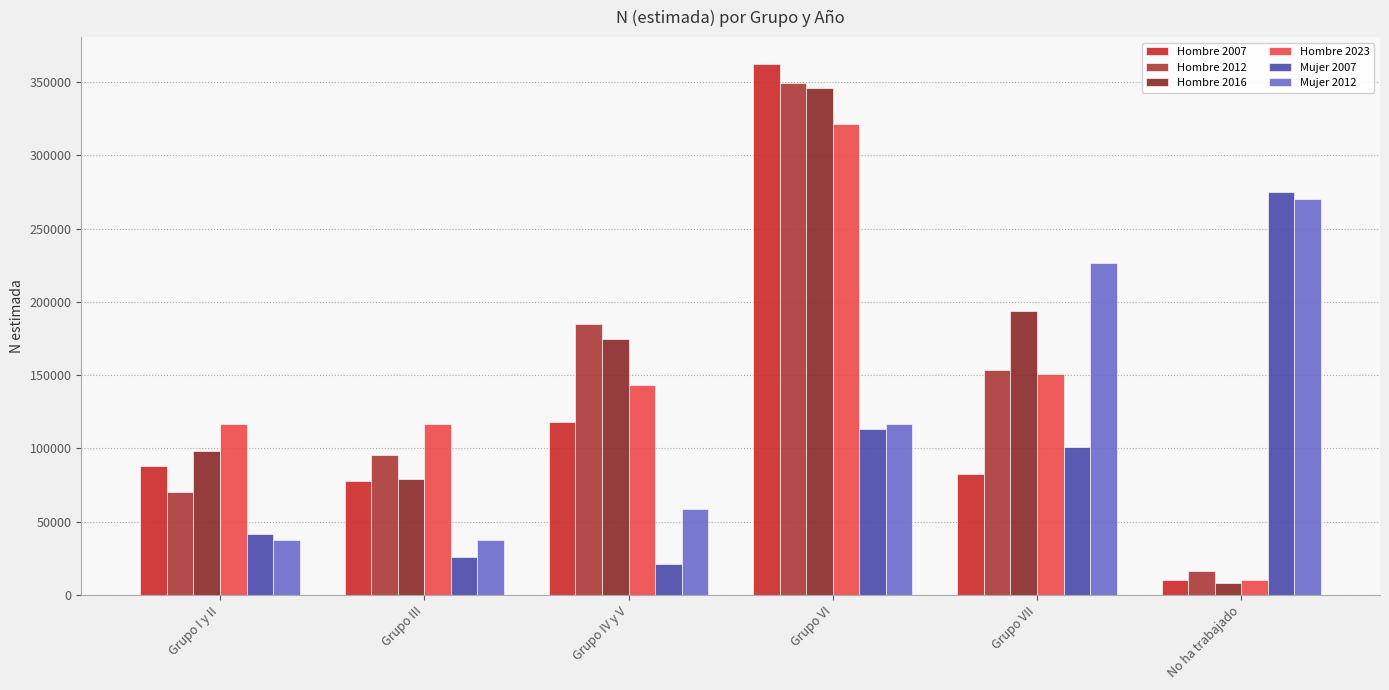

Between Grupo III and Grupo VI, which series saw the biggest shift?

Hombre 2007